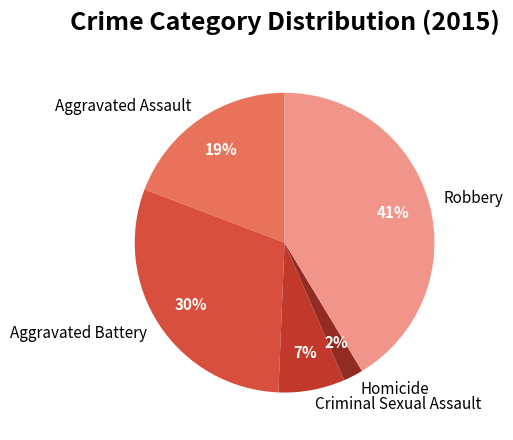

To the nearest percent, what portion does Criminal Sexual Assault represent?

7%